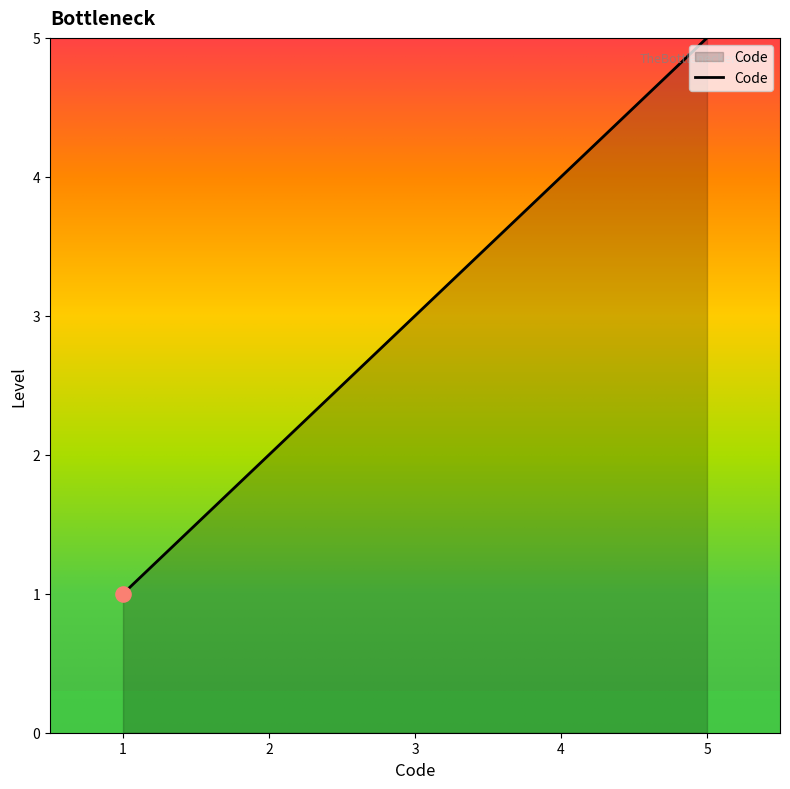

Which has a higher value, 4 or 1?

4